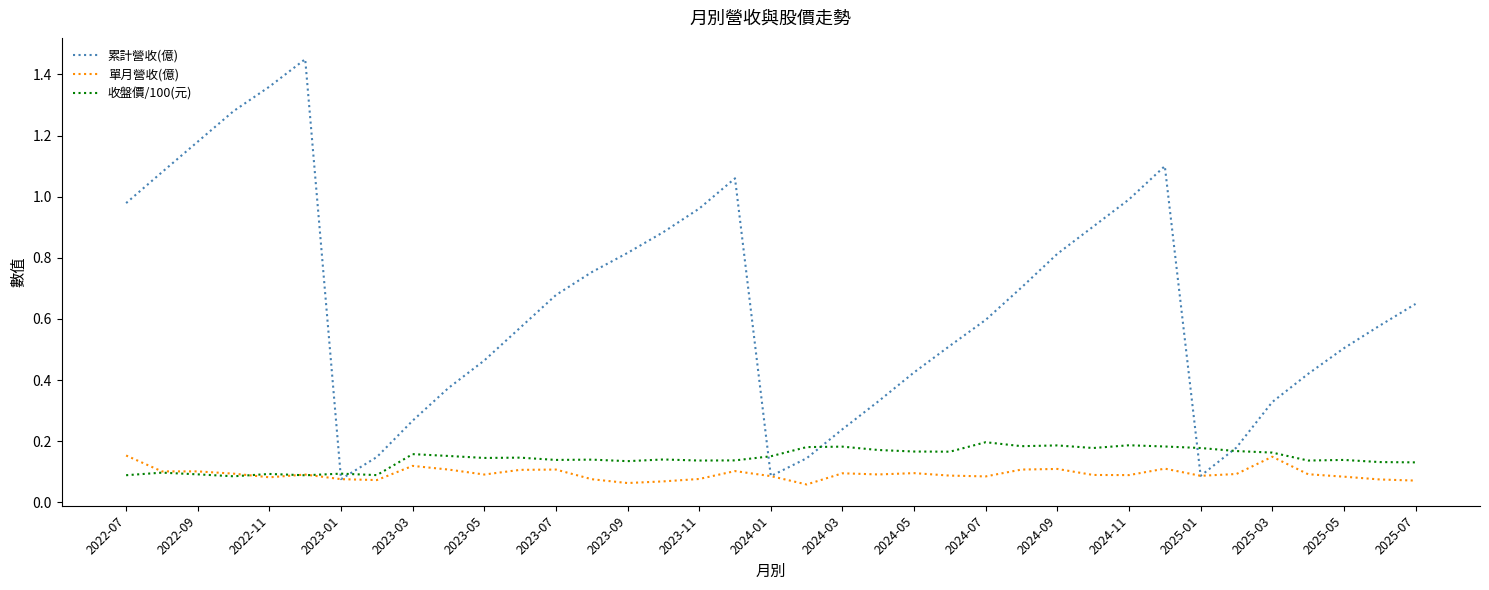

How many lines are shown in the chart?

3